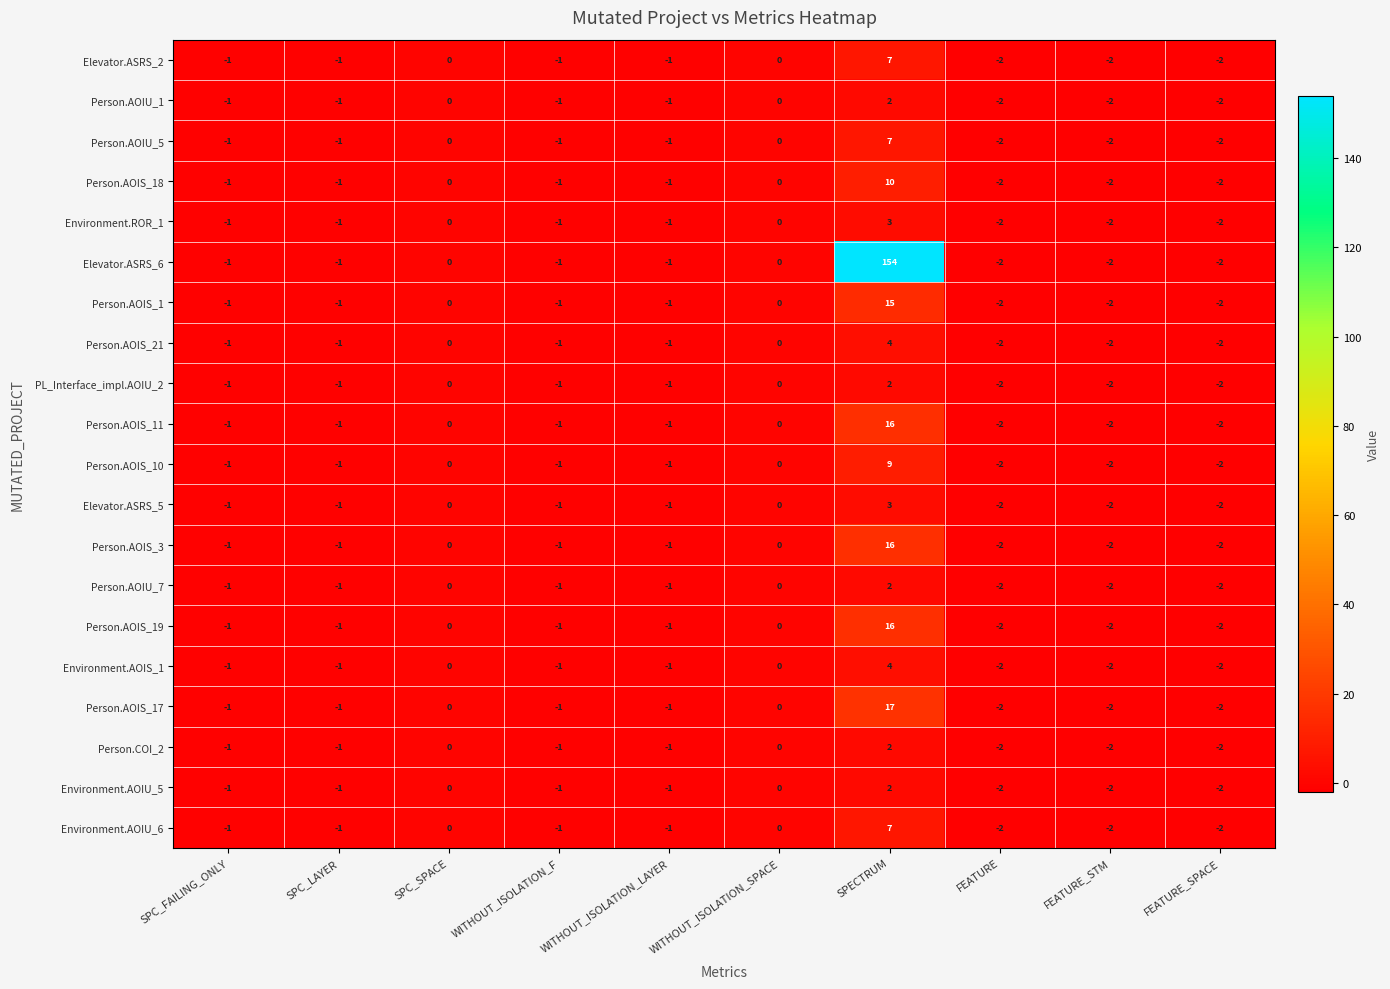

What is the total value across all series at WITHOUT_ISOLATION_LAYER?

-20